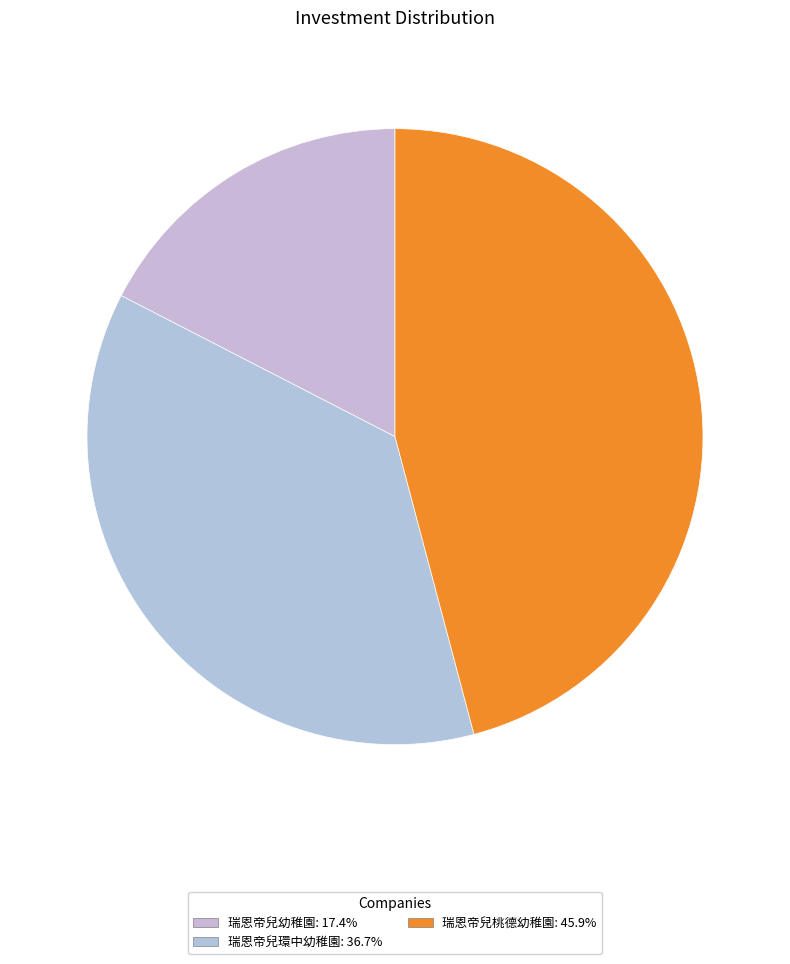

To the nearest percent, what percentage of the pie is 瑞恩帝兒環中幼稚園?

37%